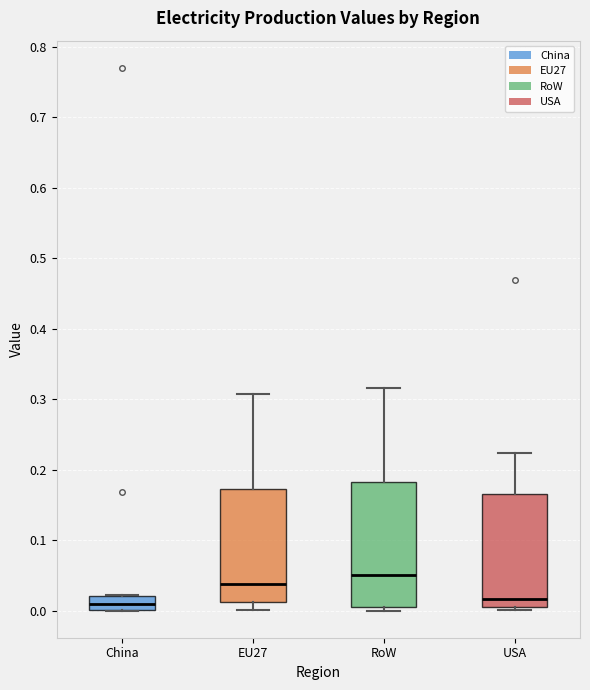

Which box is the tallest, from its lower edge to its upper edge?

RoW